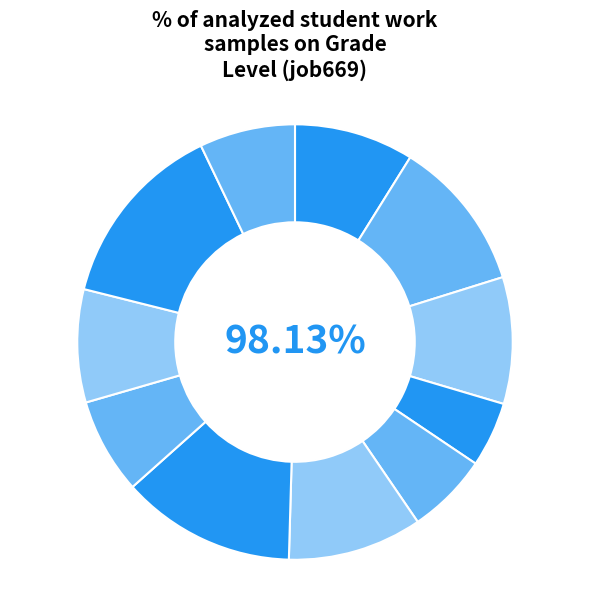

What percentage is the B14 slice, to the nearest percent?

11%